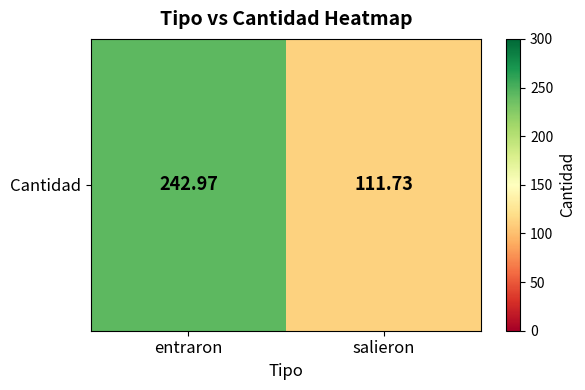

Between salieron and entraron, which is larger?

entraron